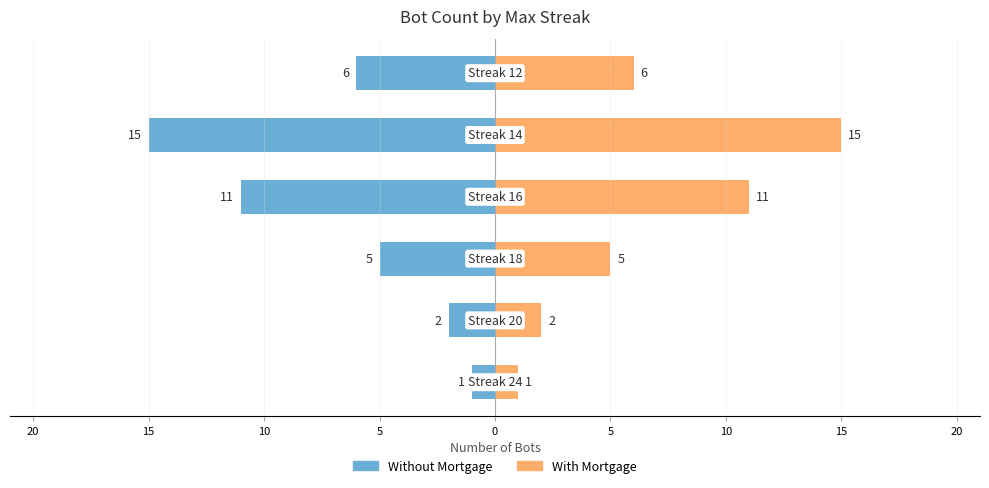

Which series has the largest range (max minus min)?

Without Mortgage